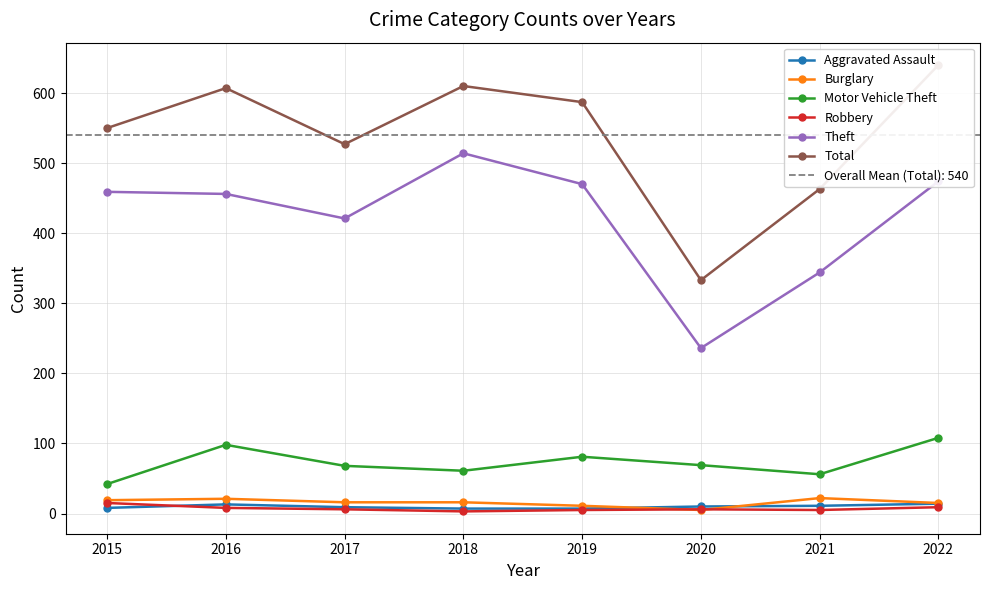

Between 2019 and 2021, which is larger?

2021